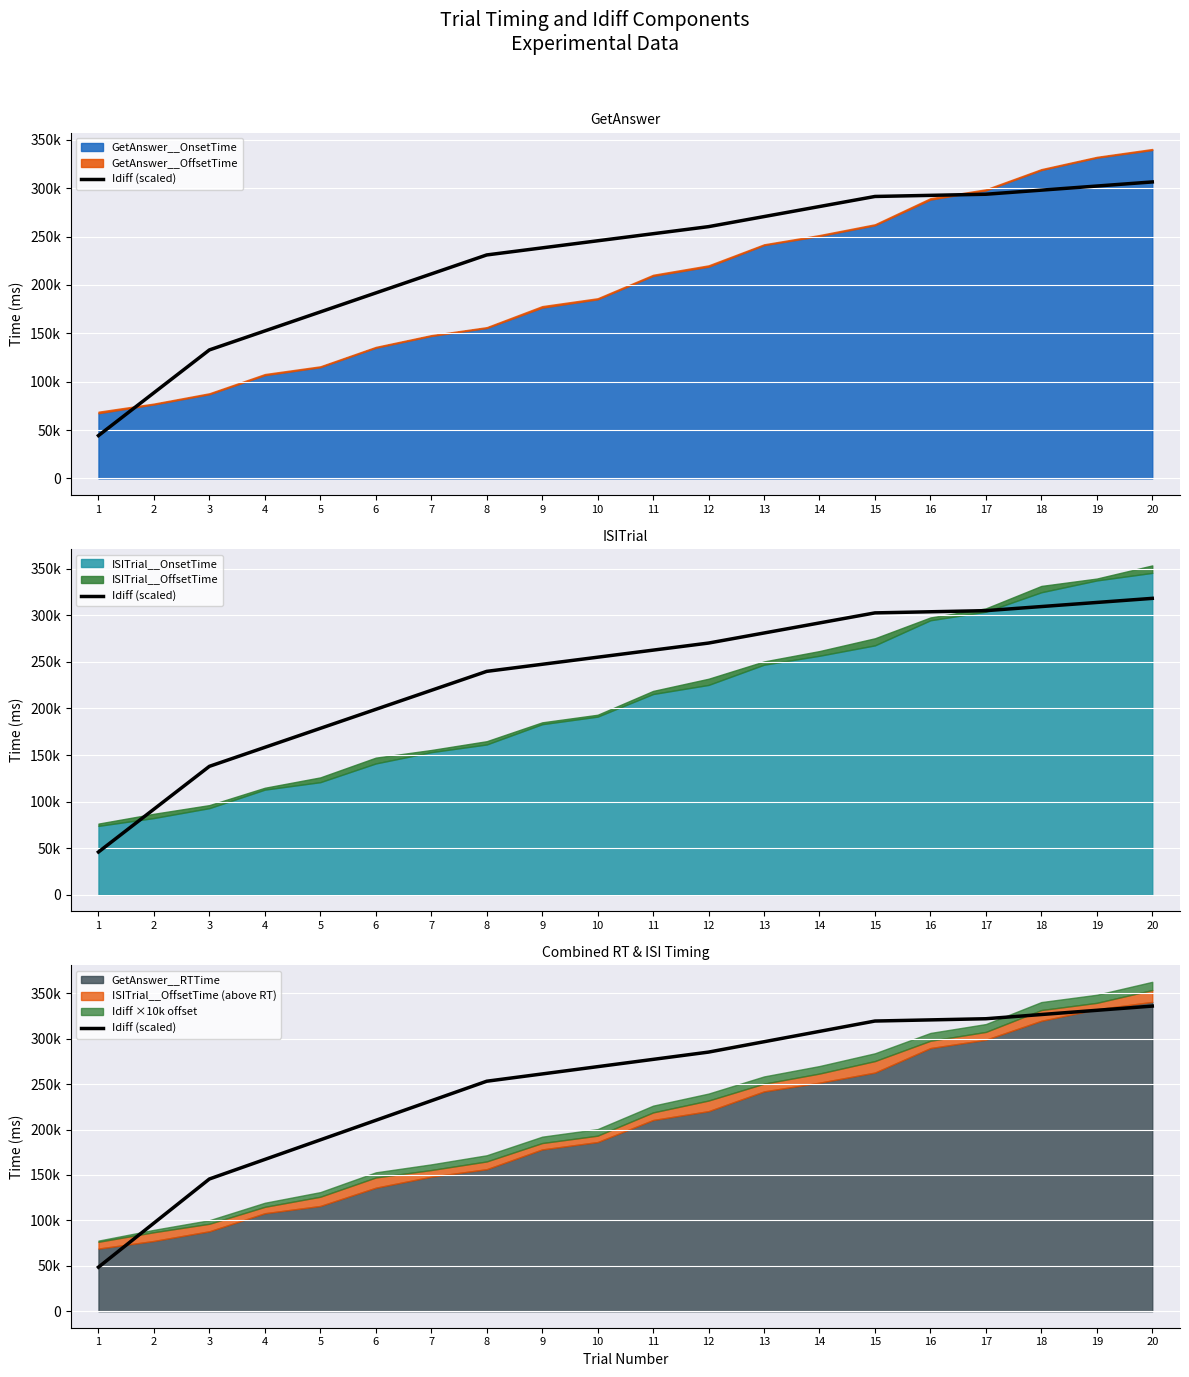

True or false: the data shows 112313.2 at 10.

False